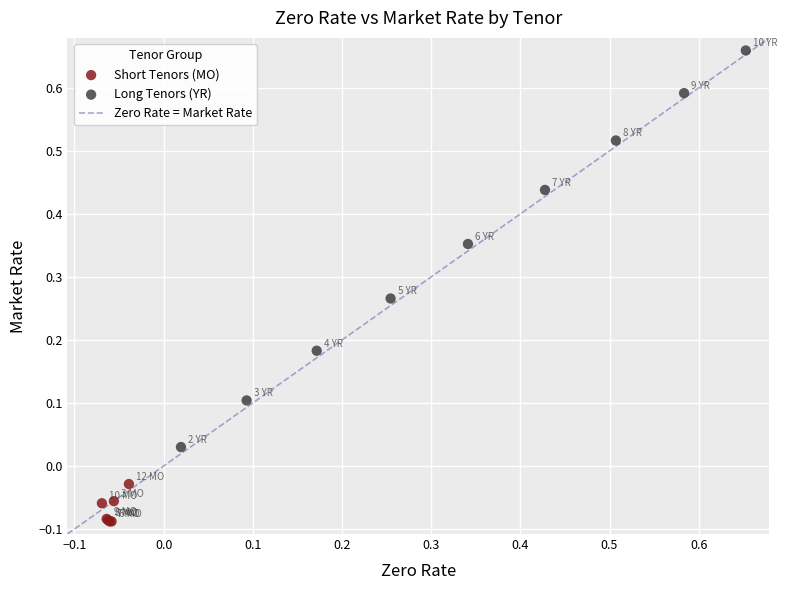

Which series contains the lowest Y value?

Short Tenors (MO)